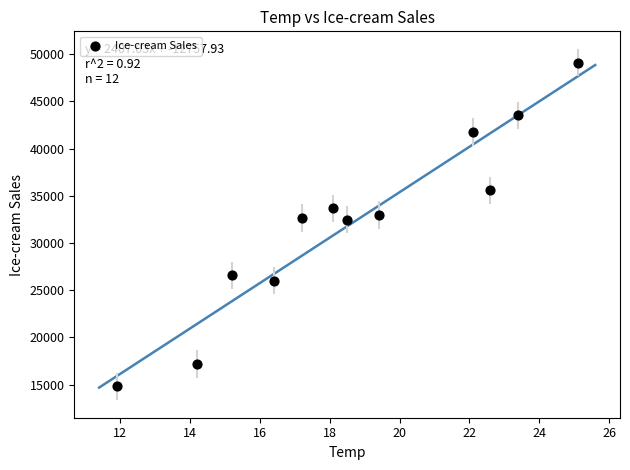

What is the range of Y values (max minus min)?

34320